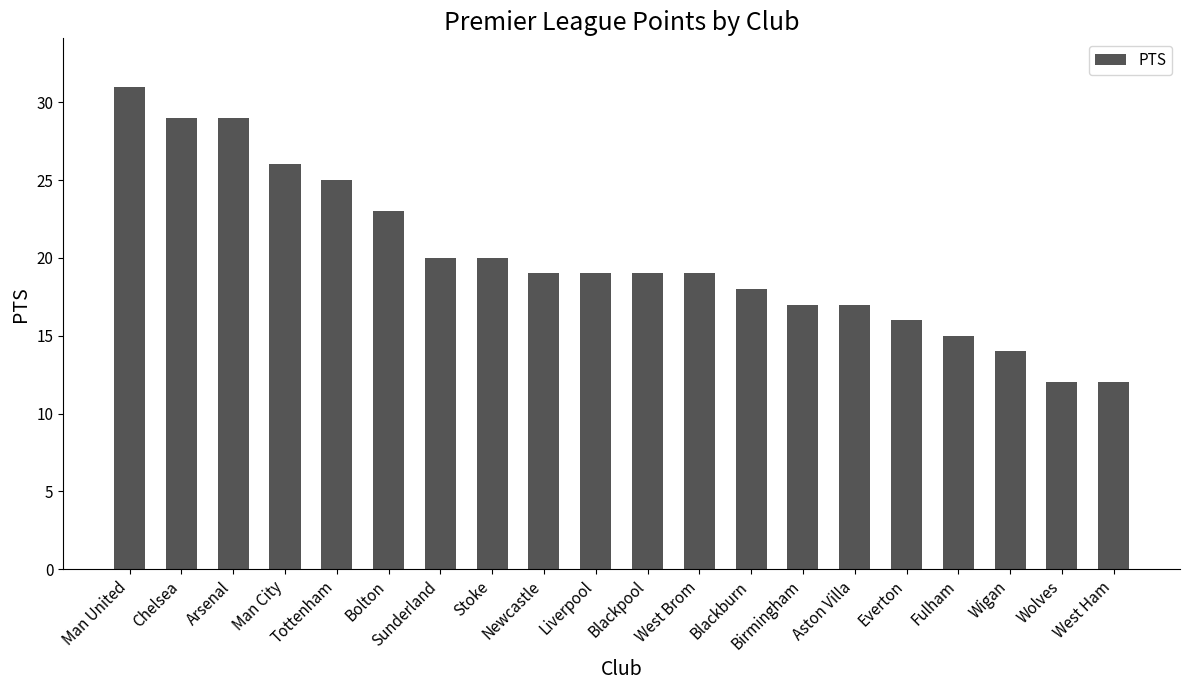

What is the average value?

20